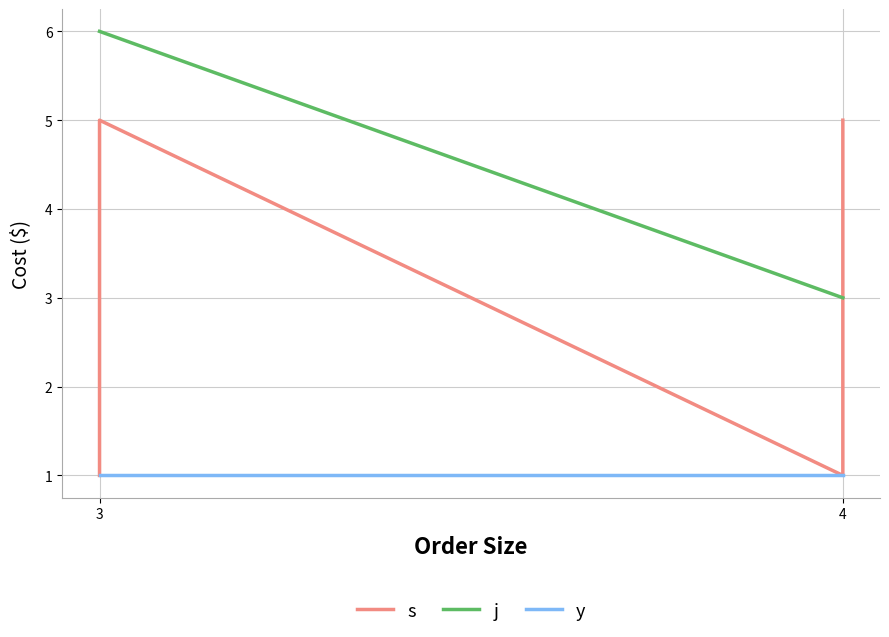

List the series in order of their peak value, highest first.

j, s, y